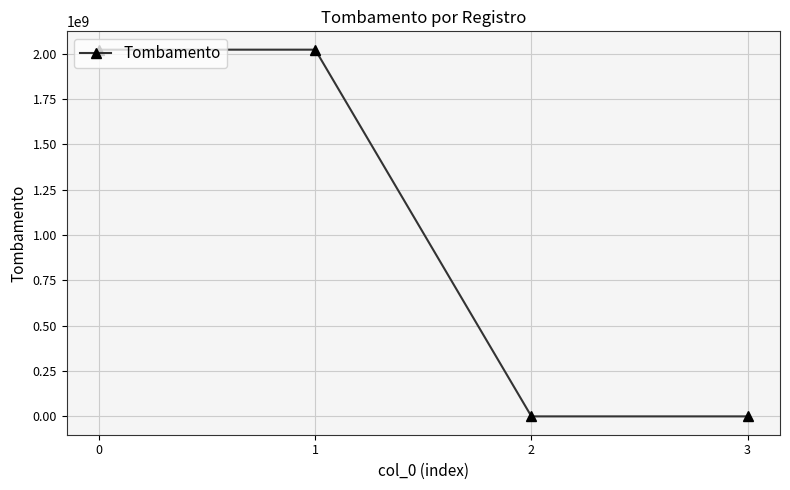

Where is the data nearest to the value 1011186339?

3